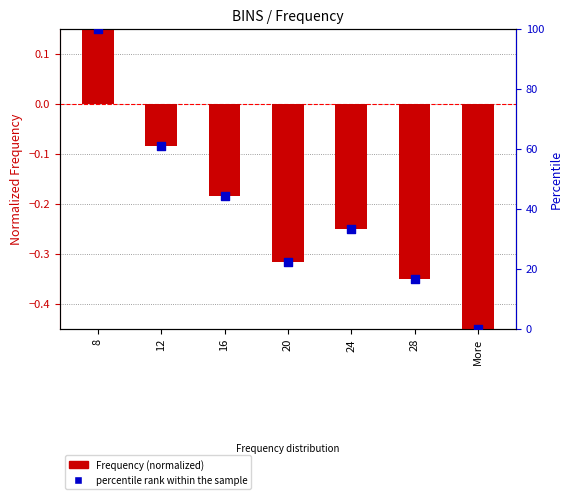

What is the change in value from 8 to 16?

-55.6